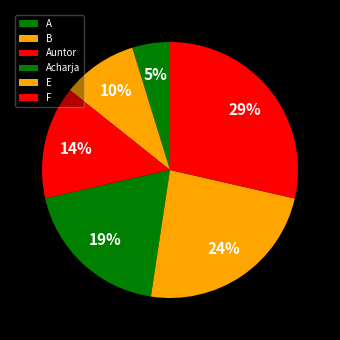

To the nearest percent, what is the difference between the largest and smallest slice percentages?

24%